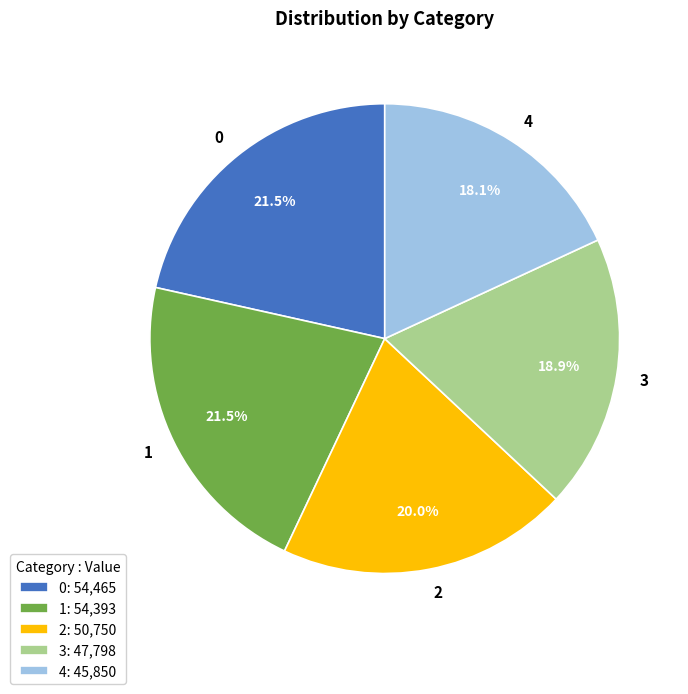

What percentage is NOT represented by 4?

81.9%